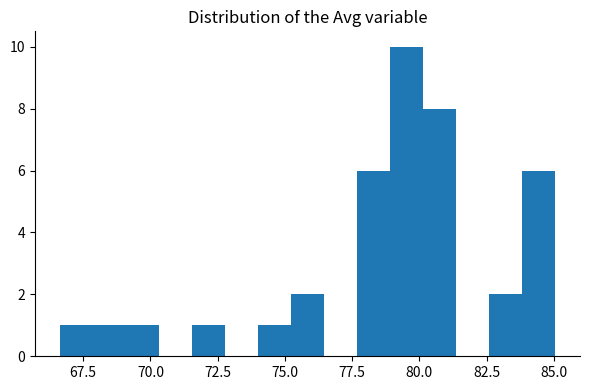

Read against the x-axis, roughly where is the centre of the tallest bar?

79.5